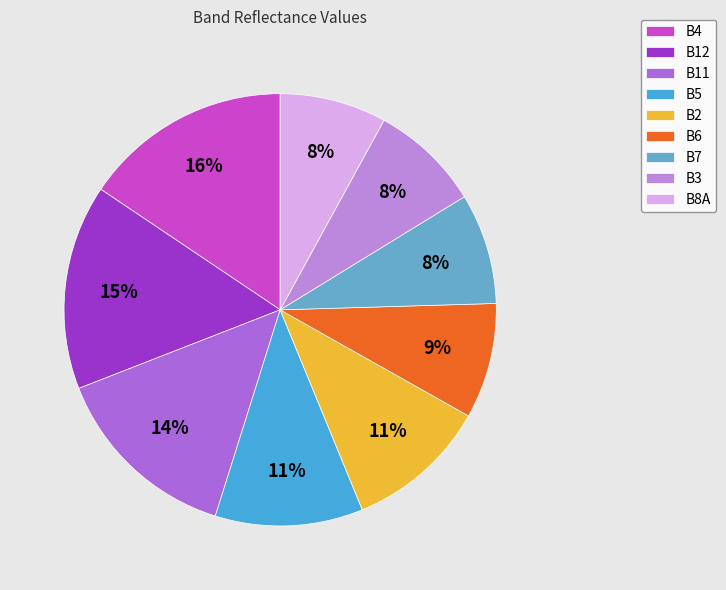

How many slices are in this pie chart?

9